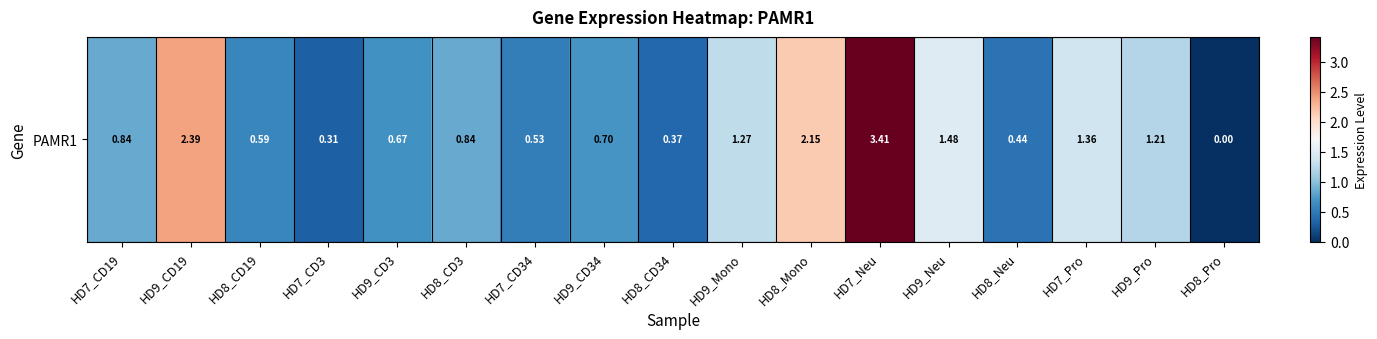

Reading right to left, transcribe all the data shown in this chart.

HD8_Pro=0.0	HD9_Pro=1.2	HD7_Pro=1.4	HD8_Neu=0.4	HD9_Neu=1.5	HD7_Neu=3.4	HD8_Mono=2.1	HD9_Mono=1.3	HD8_CD34=0.4	HD9_CD34=0.7	HD7_CD34=0.5	HD8_CD3=0.8	HD9_CD3=0.7	HD7_CD3=0.3	HD8_CD19=0.6	HD9_CD19=2.4	HD7_CD19=0.8